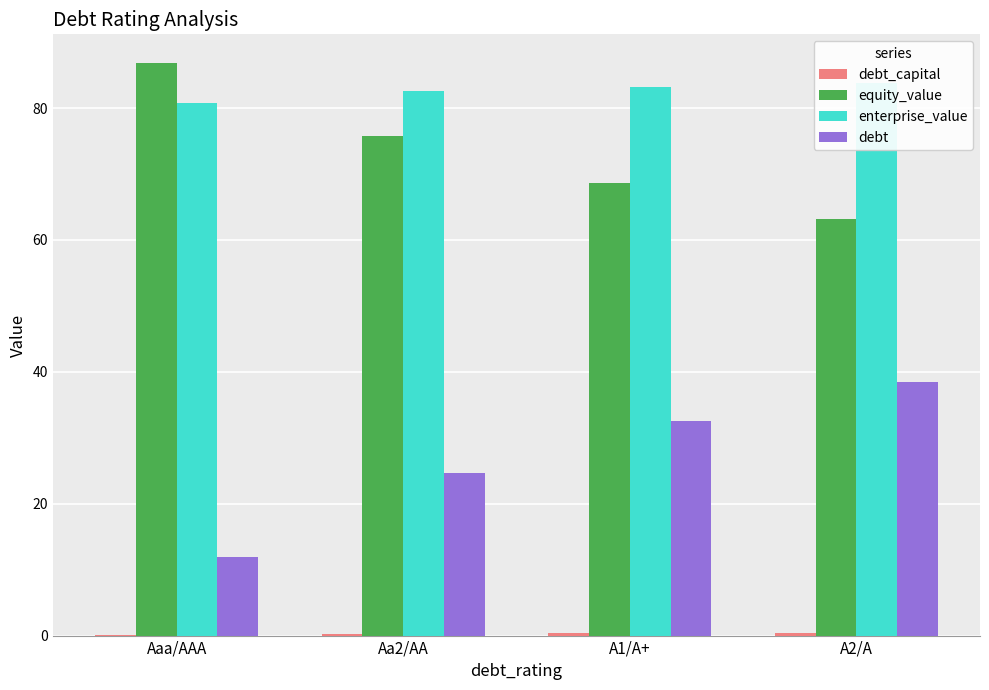

Which has a higher value, Aaa/AAA or A2/A?

A2/A